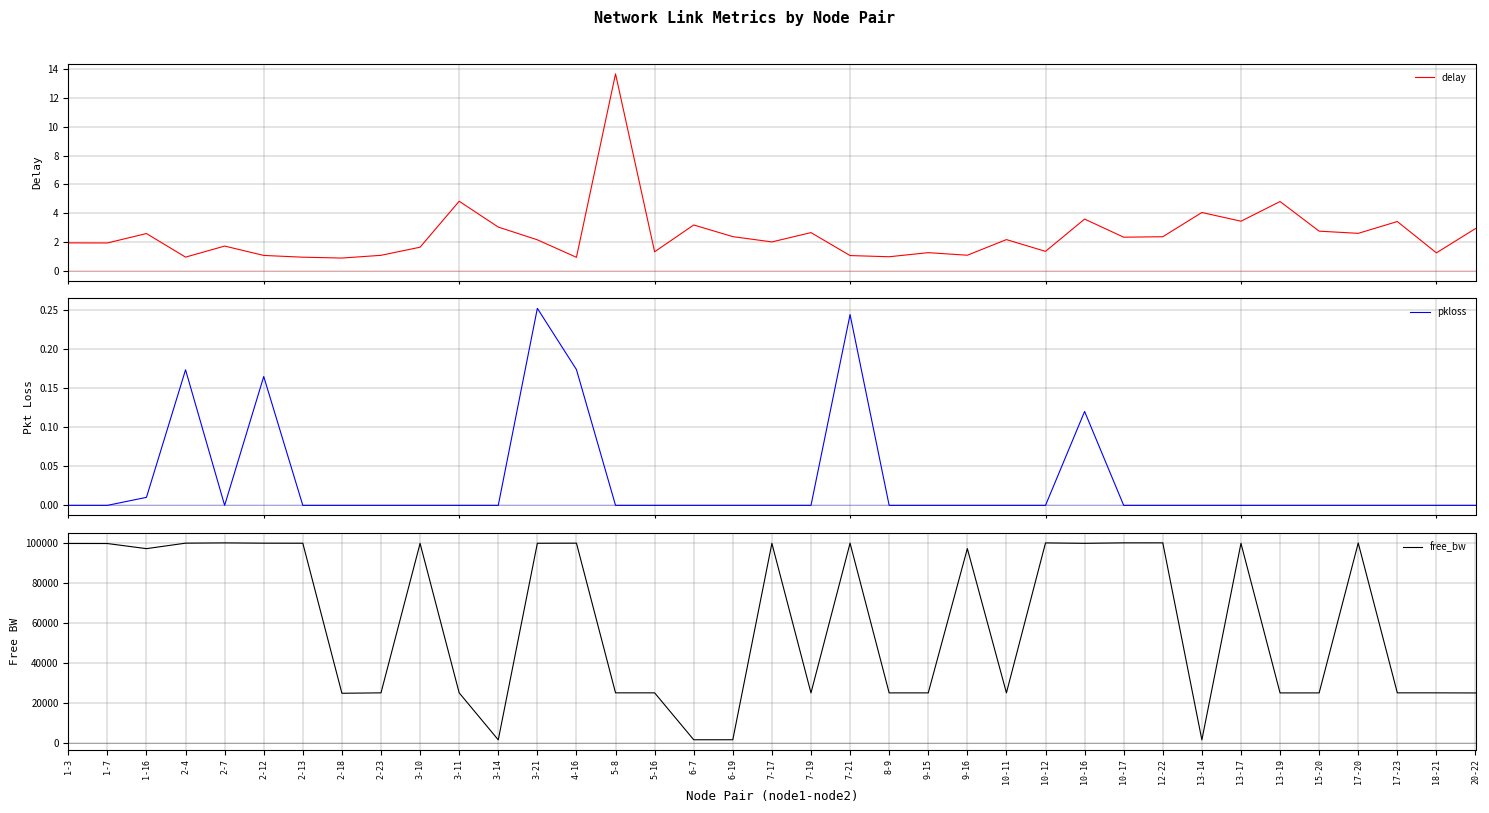

Reading left to right, transcribe all the data shown in this chart.

delay: 1.9	1.9	2.6	1.0	1.7	1.1	0.9	0.9	1.1	1.6	4.8	3.0	2.2	0.9	13.7	1.3	3.2	2.4	2.0	2.7	1.1	1.0	1.3	1.1	2.2	1.4	3.6	2.3	2.4	4.0	3.4	4.8	2.8	2.6	3.4	1.3	2.9
pkloss: 0.0	0.0	0.0	0.2	0.0	0.2	0.0	0.0	0.0	0.0	0.0	0.0	0.3	0.2	0.0	0.0	0.0	0.0	0.0	0.0	0.2	0.0	0.0	0.0	0.0	0.0	0.1	0.0	0.0	0.0	0.0	0.0	0.0	0.0	0.0	0.0	0.0
free_bw: 99669.7	99649.4	97096.0	99829.9	99968.7	99821.6	99792.9	24790.5	24997.4	99716.3	24999.8	1494.8	99776.2	99829.9	24999.8	24999.8	1549.8	1549.8	99735.5	24966.3	99827.7	24979.5	24978.3	97112.5	24990.2	99959.1	99747.4	99985.5	99990.2	1490.0	99748.6	24966.3	24972.3	99906.5	24999.8	24997.4	24944.8